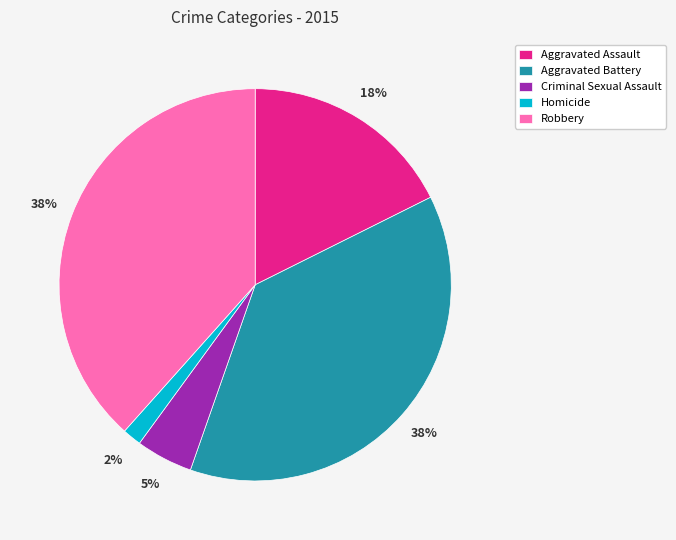

Count the number of slices in the pie.

5